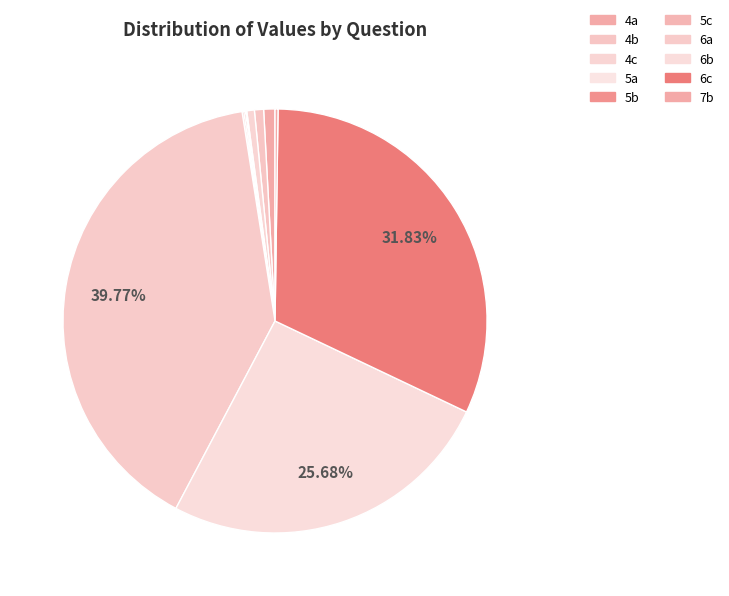

Which slice is the smallest?

5a